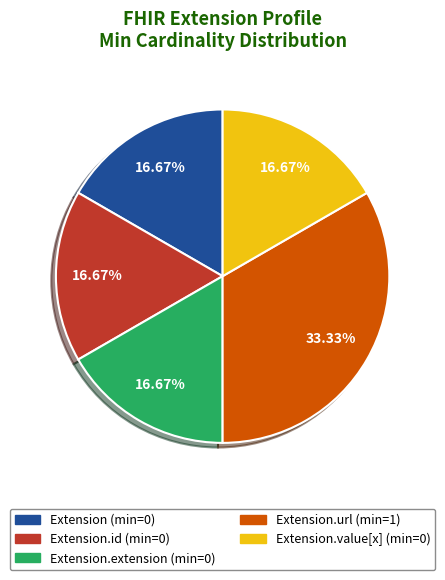

To the nearest percent, what is the difference between the largest and smallest slice percentages?

17%